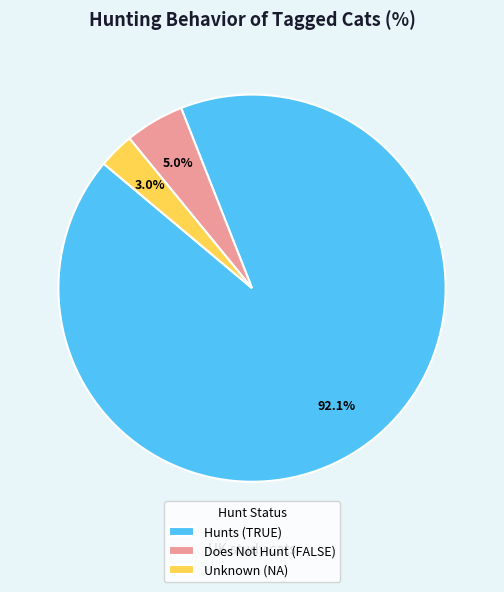

What is the majority slice?

Hunts (TRUE)